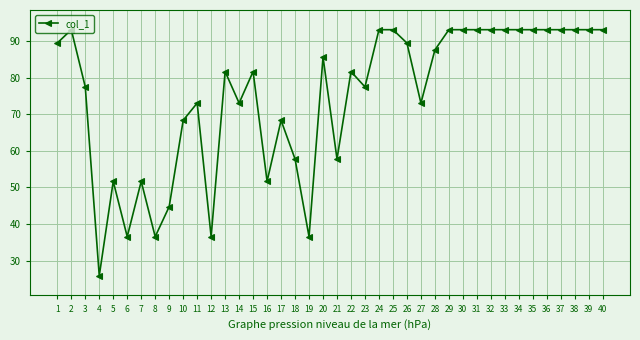

At which category does the data reach its first local valley?

4